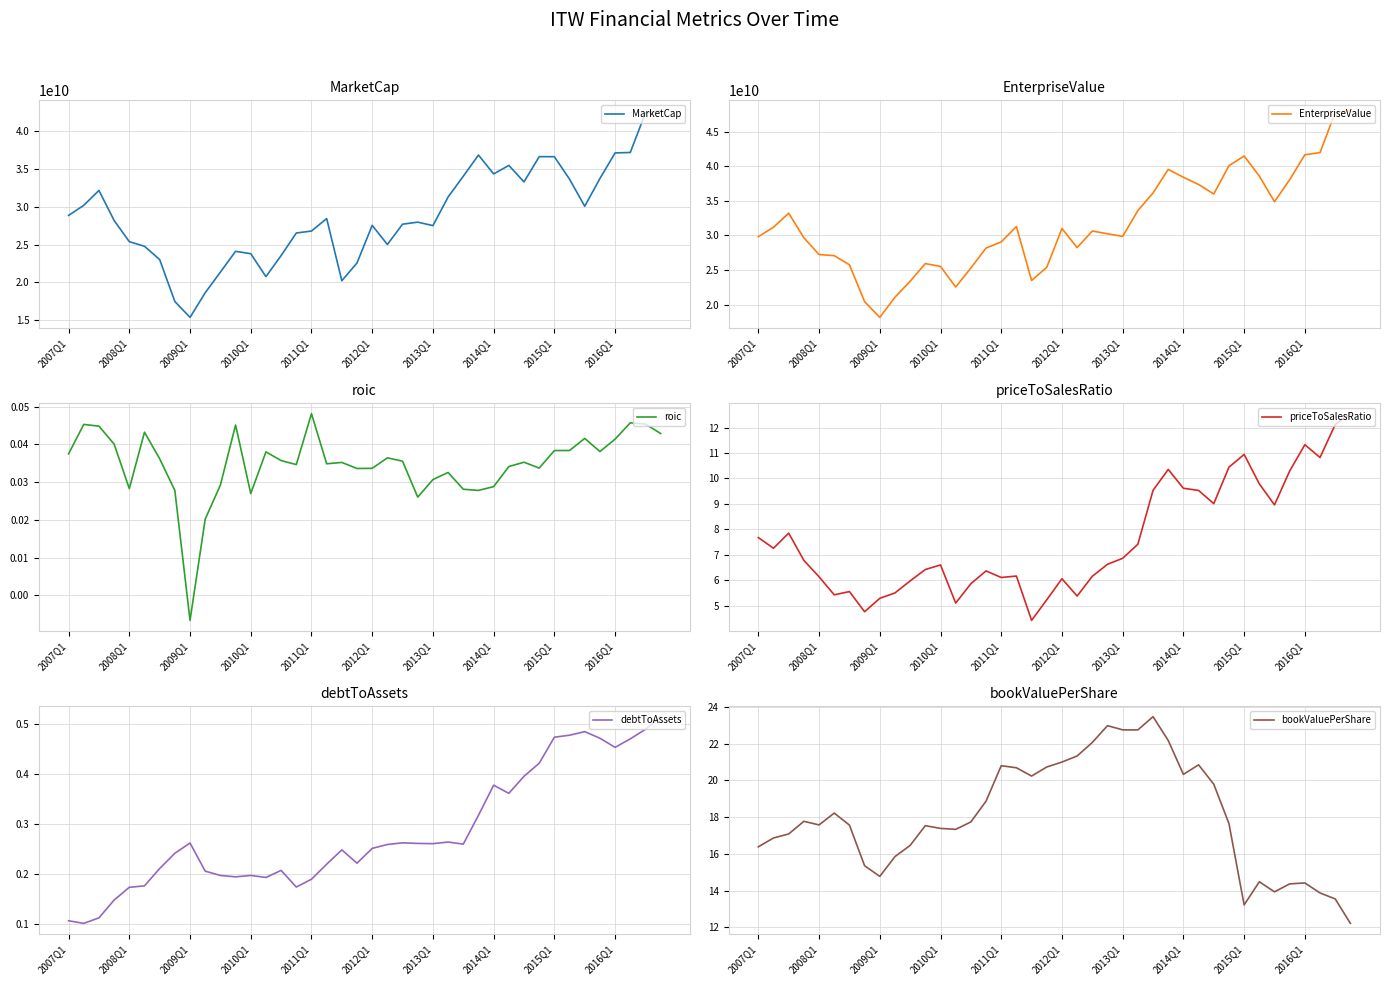

What is the minimum value for MarketCap?

15399980650